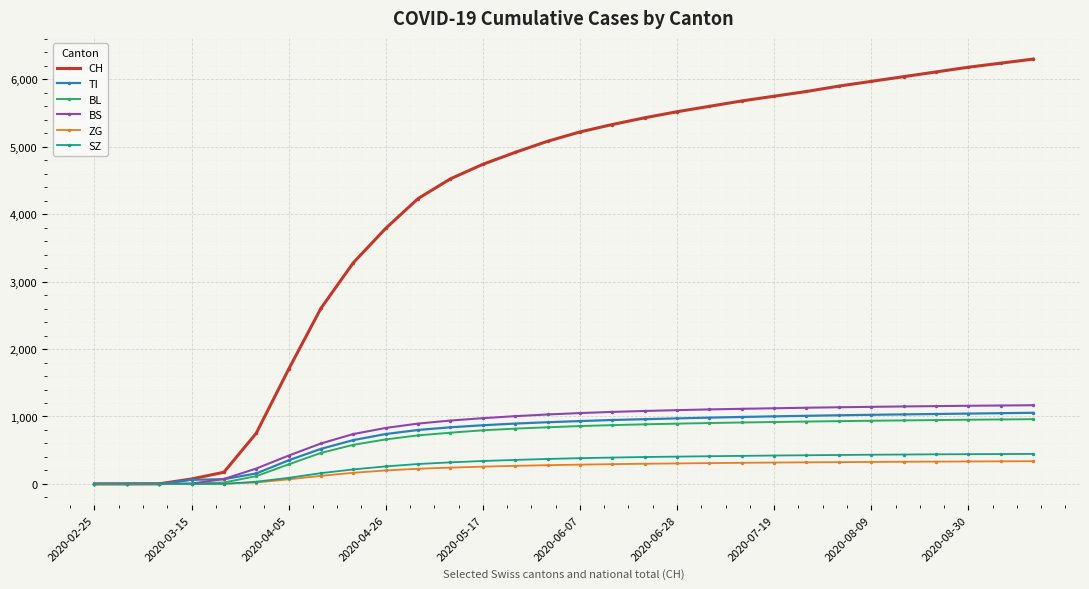

Rank the series by their maximum value, from highest to lowest.

CH, BS, TI, BL, SZ, ZG